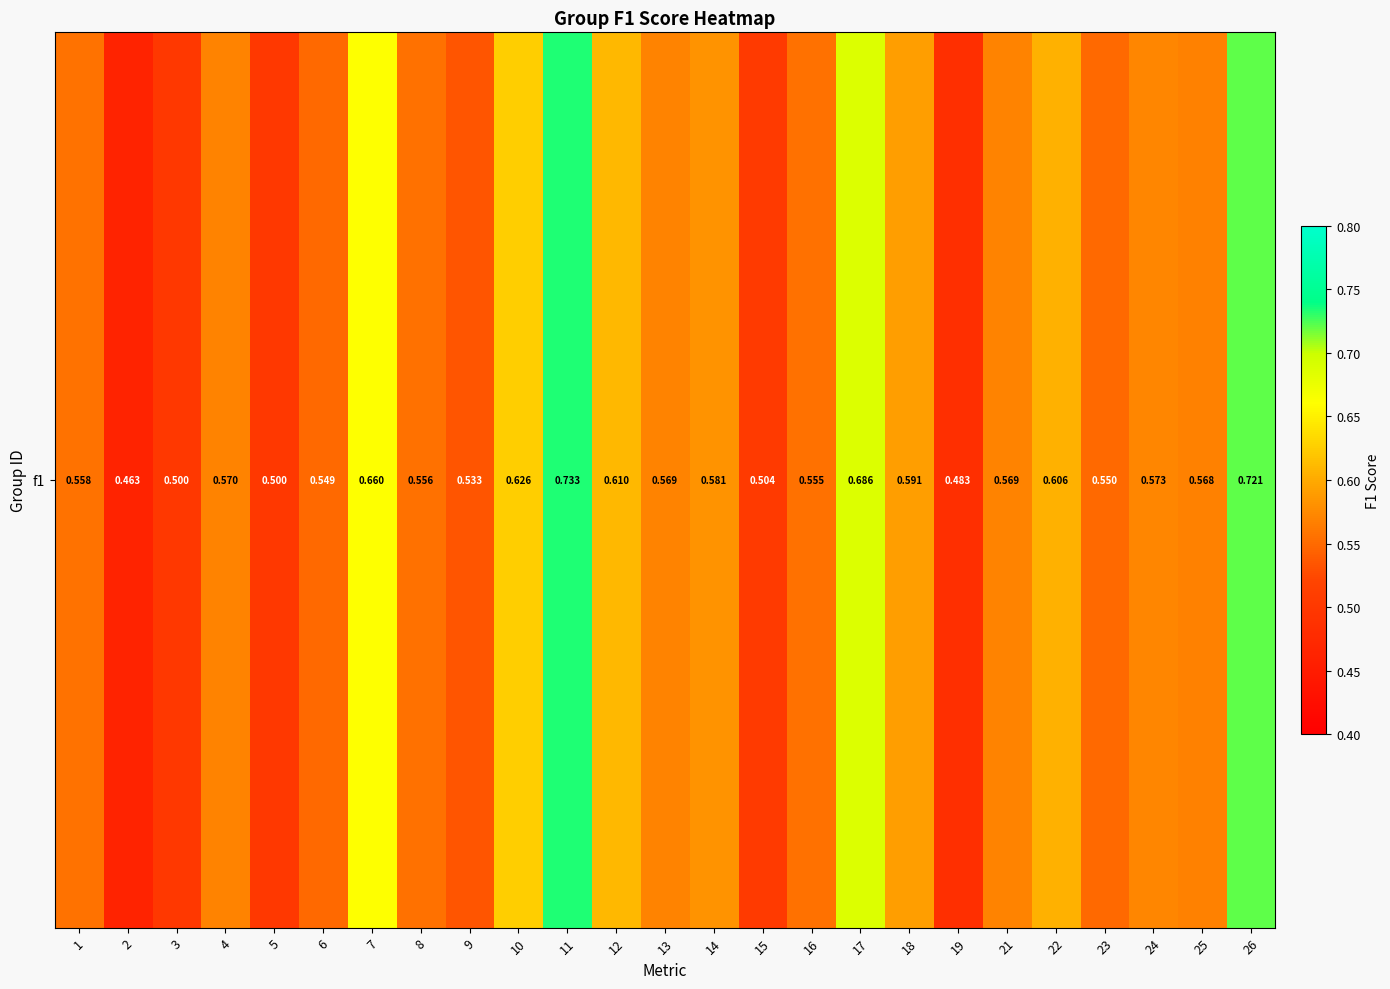

What is the average value?

0.6